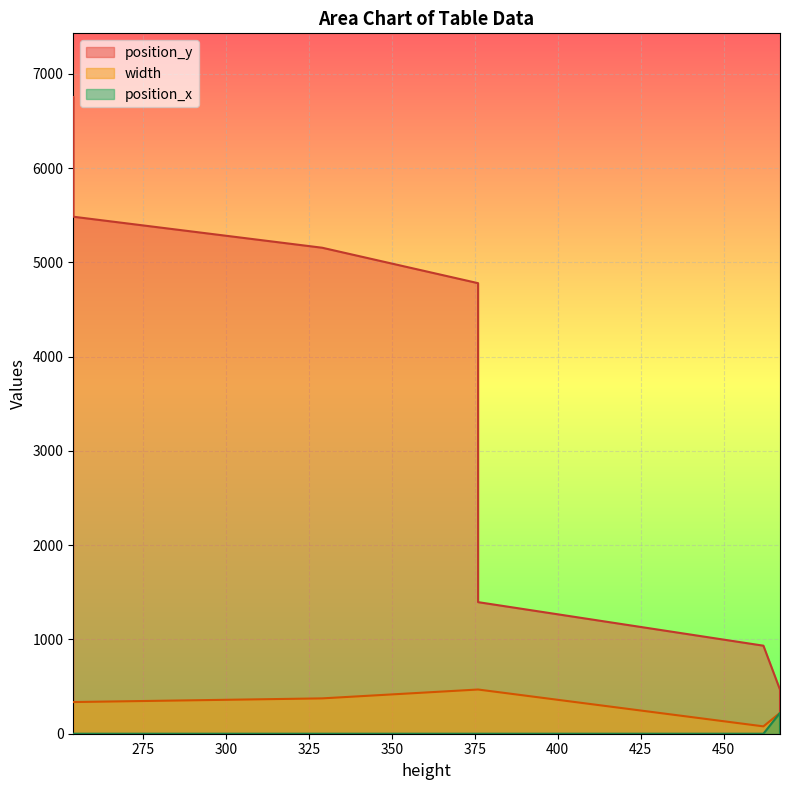

Which category has the highest value in the width series?

376.0